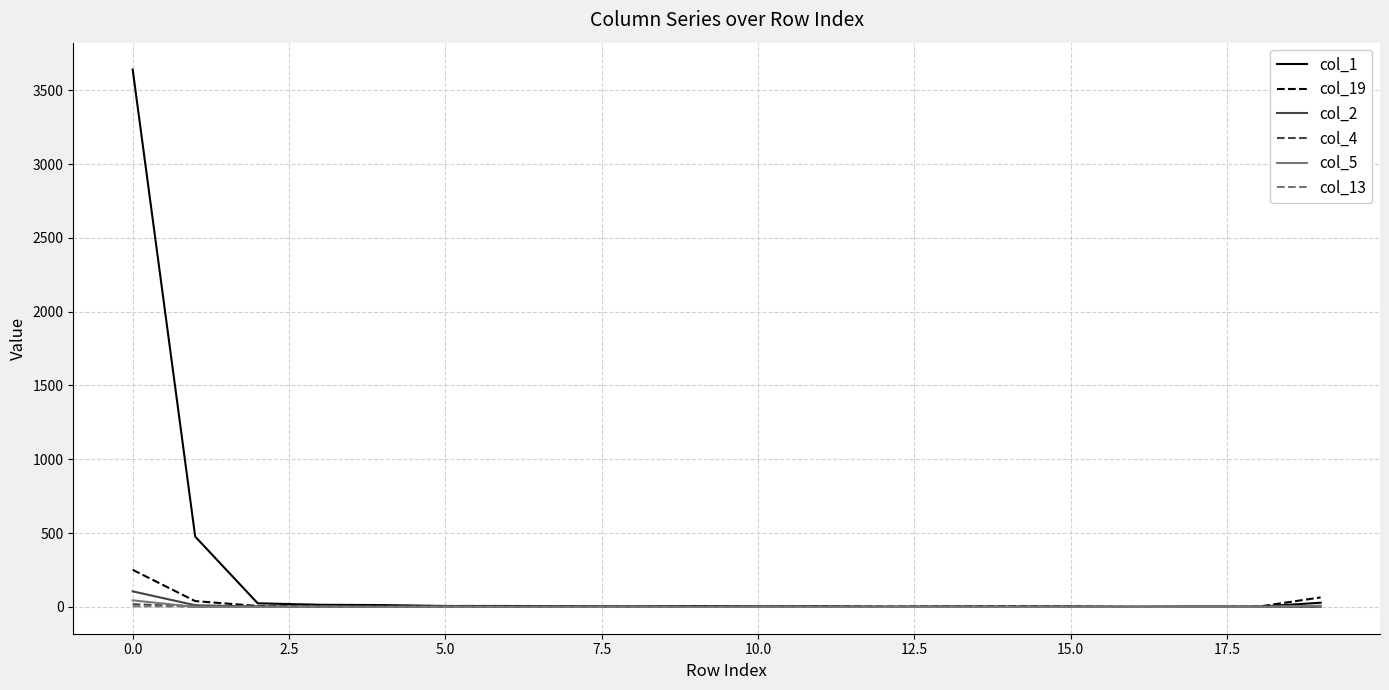

Which series has the largest range (max minus min)?

col_1